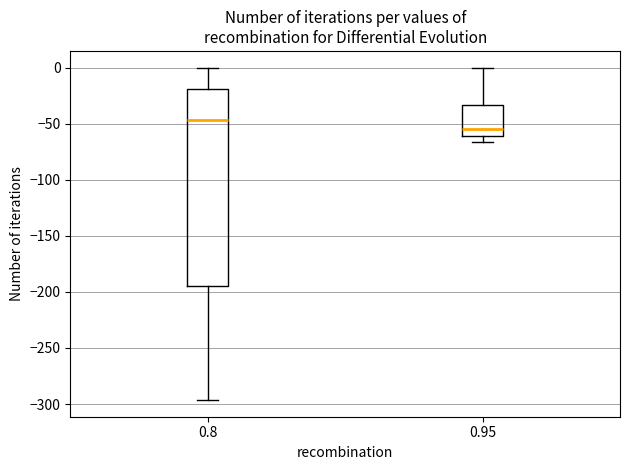

Comparing the boxes themselves (not the whiskers), which one is the tallest?

0.8